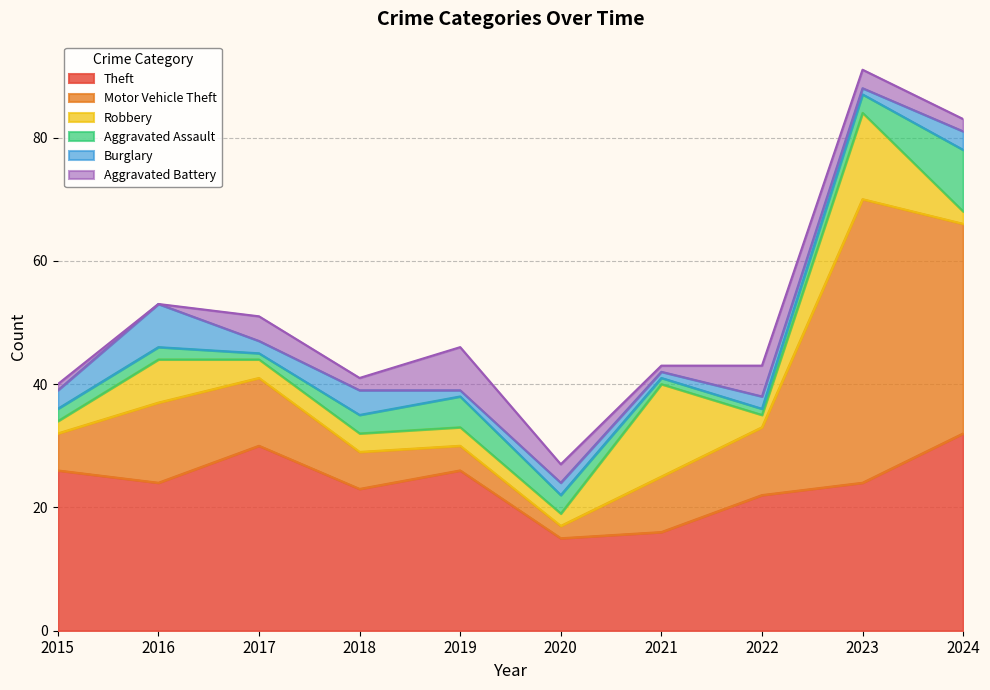

Where is Aggravated Battery nearest to the value 3?

2020